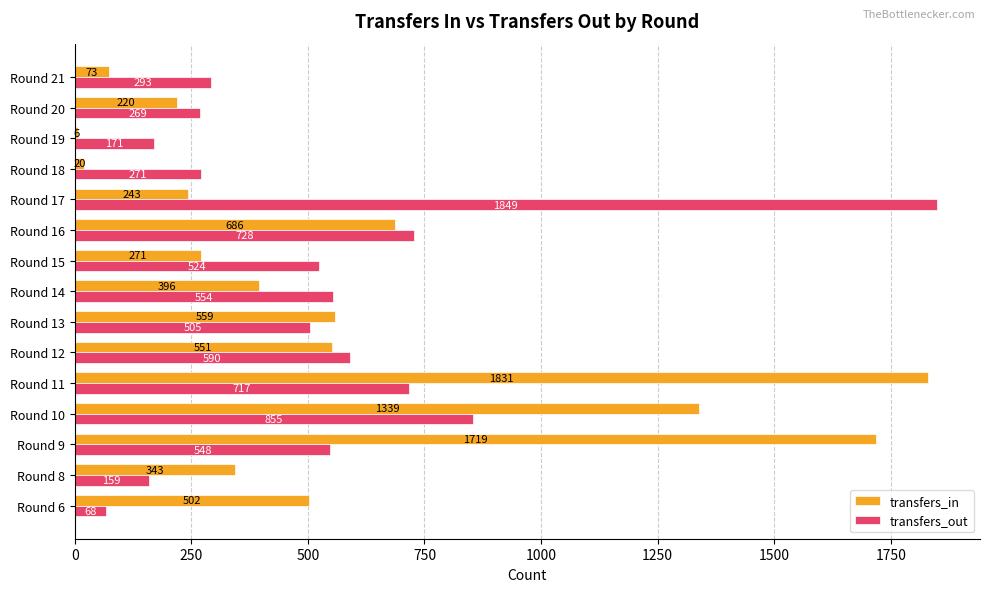

What are all the series names shown in the legend?

transfers_in, transfers_out